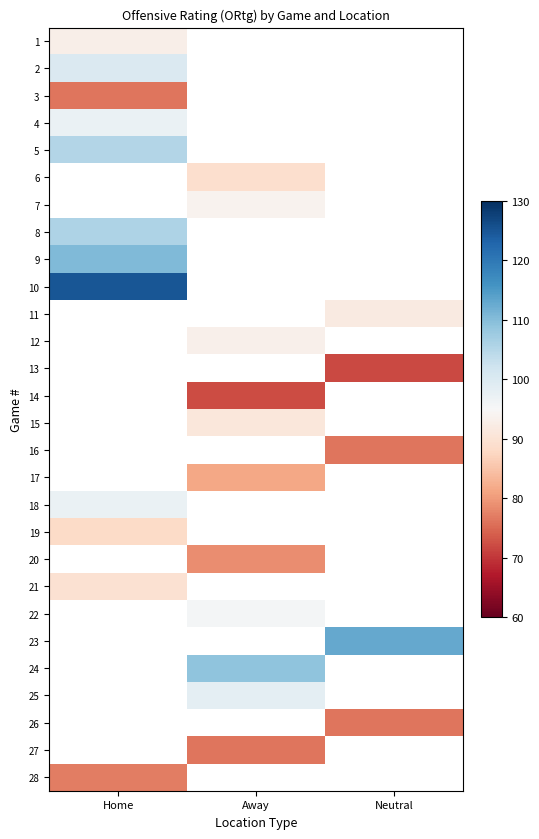

How many data points in 22 are above 95?

1